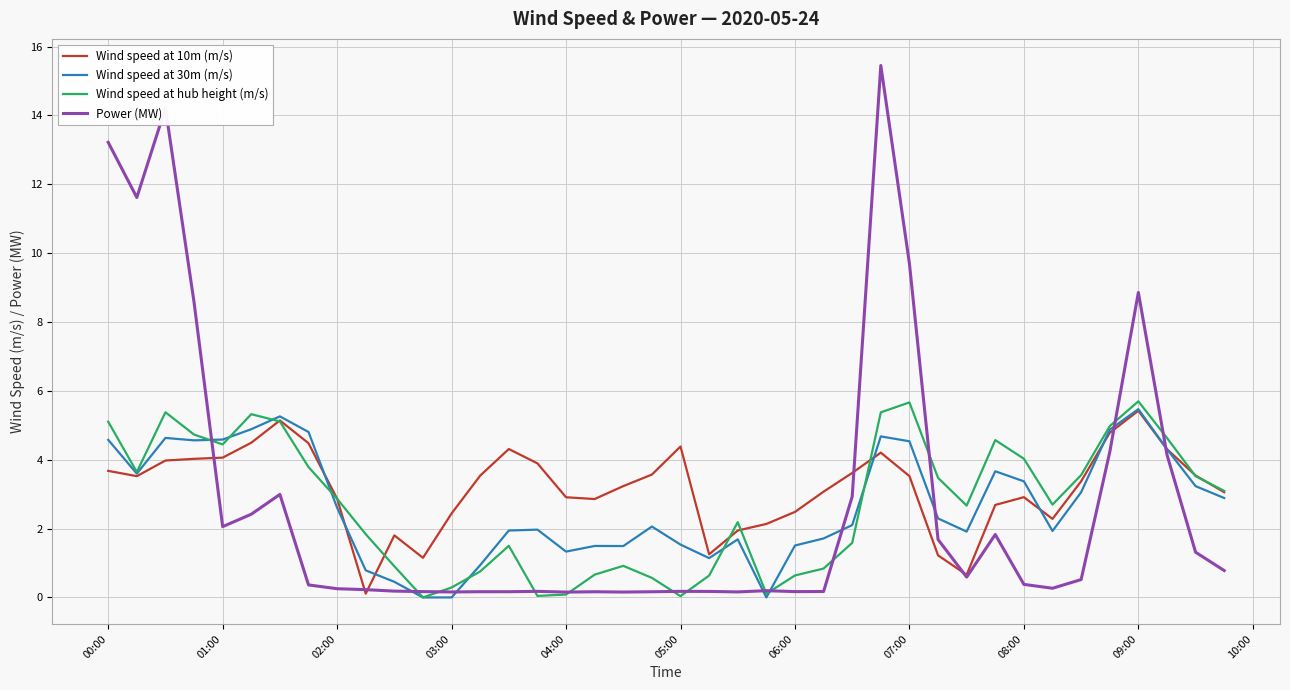

Which series has the largest range (max minus min)?

Power (MW)